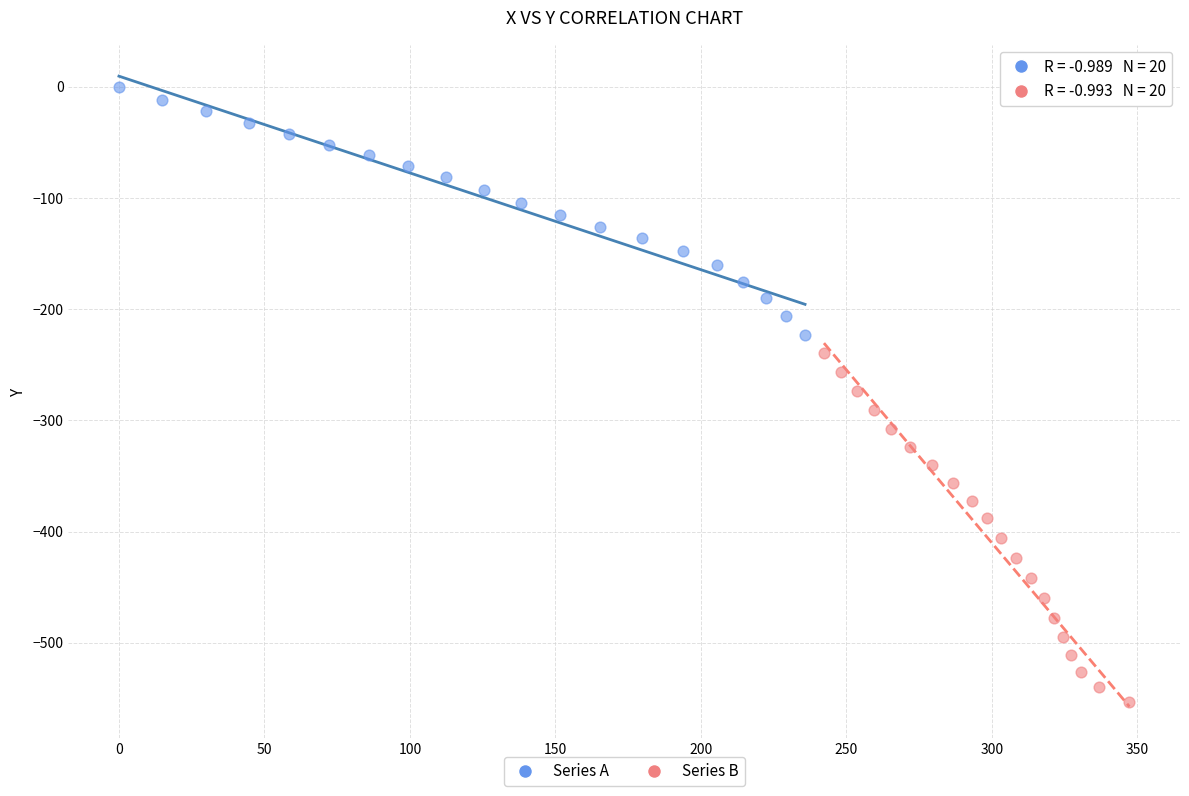

Which series reaches the minimum Y coordinate?

Series B